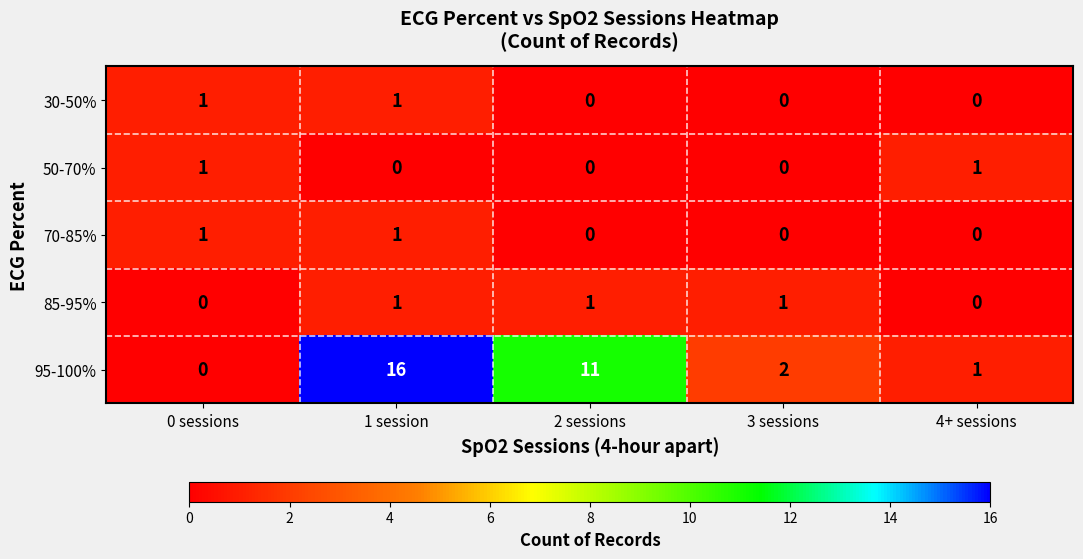

How many distinct data groups are displayed?

5